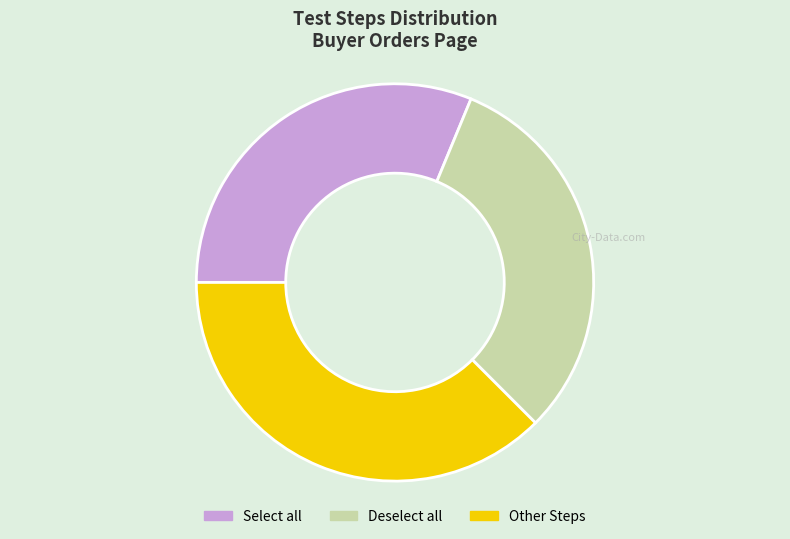

How many segments does this pie chart have?

3